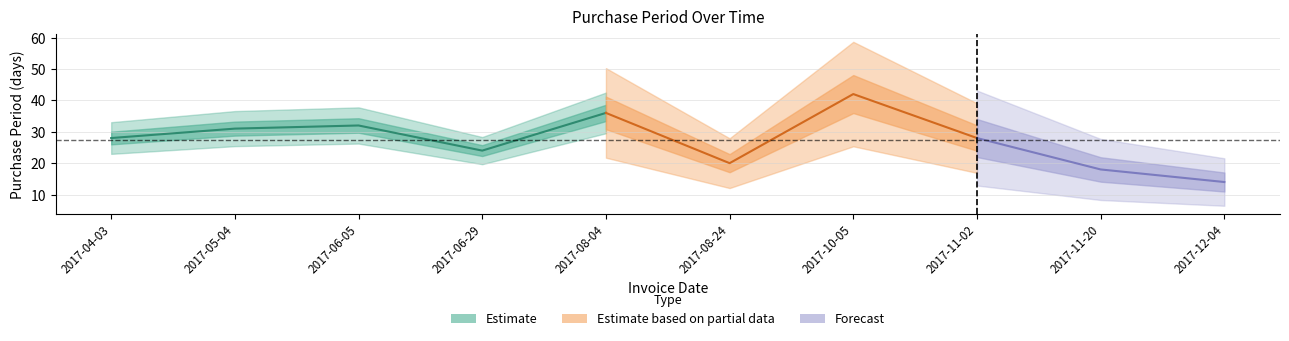

The value at 2017-11-20 is 26. True or false?

False